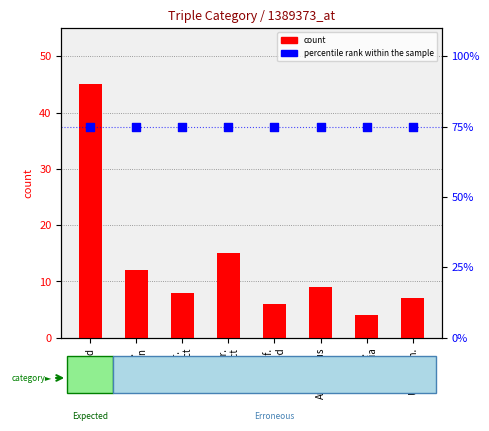

At how many categories does at least one series exceed 42?

8